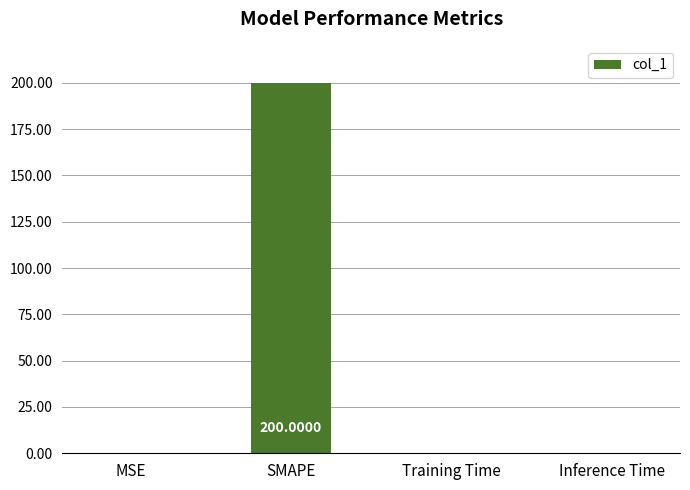

Are the bars horizontal?

No